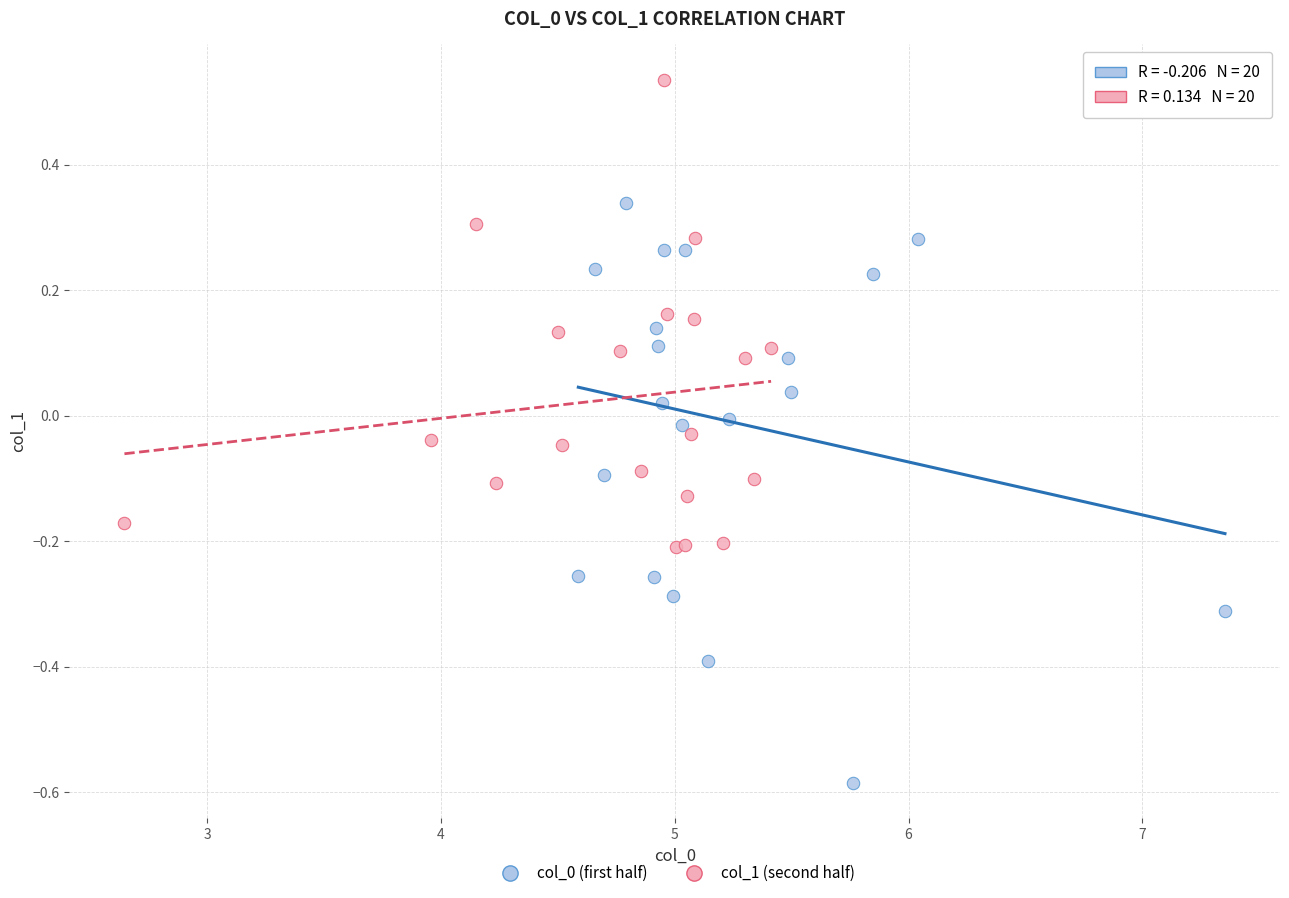

Which series contains the highest Y value?

col_1 (second half)